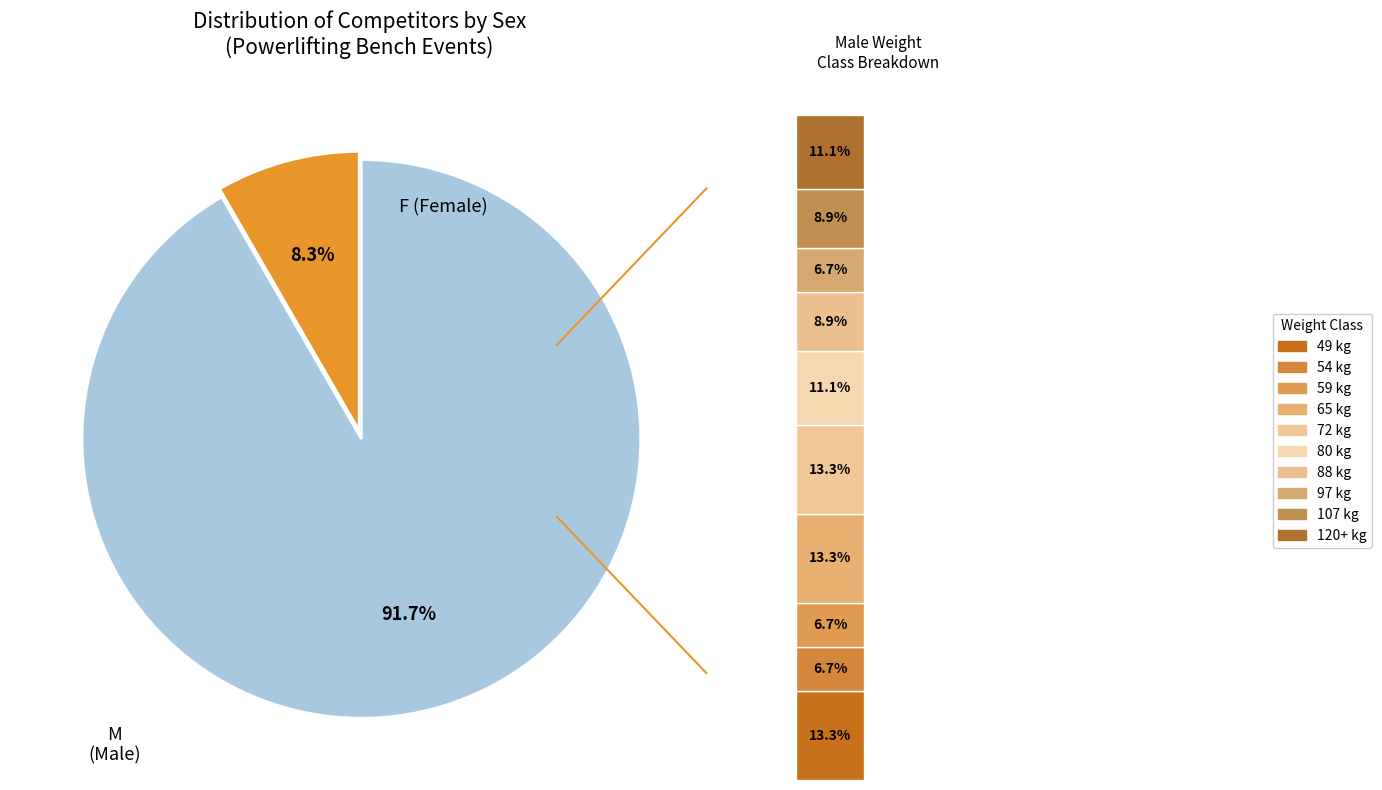

Which has a higher value, M or F?

M